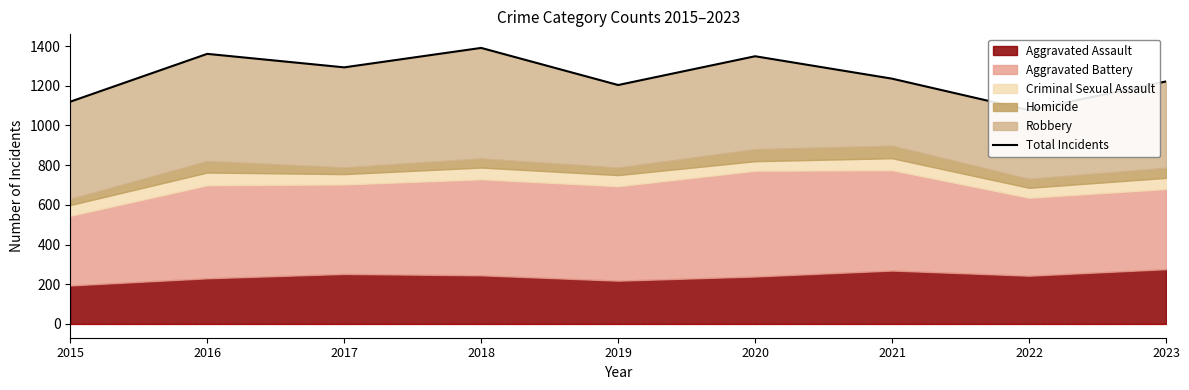

The chart shows a value of 1077 at 2022. True or false?

True